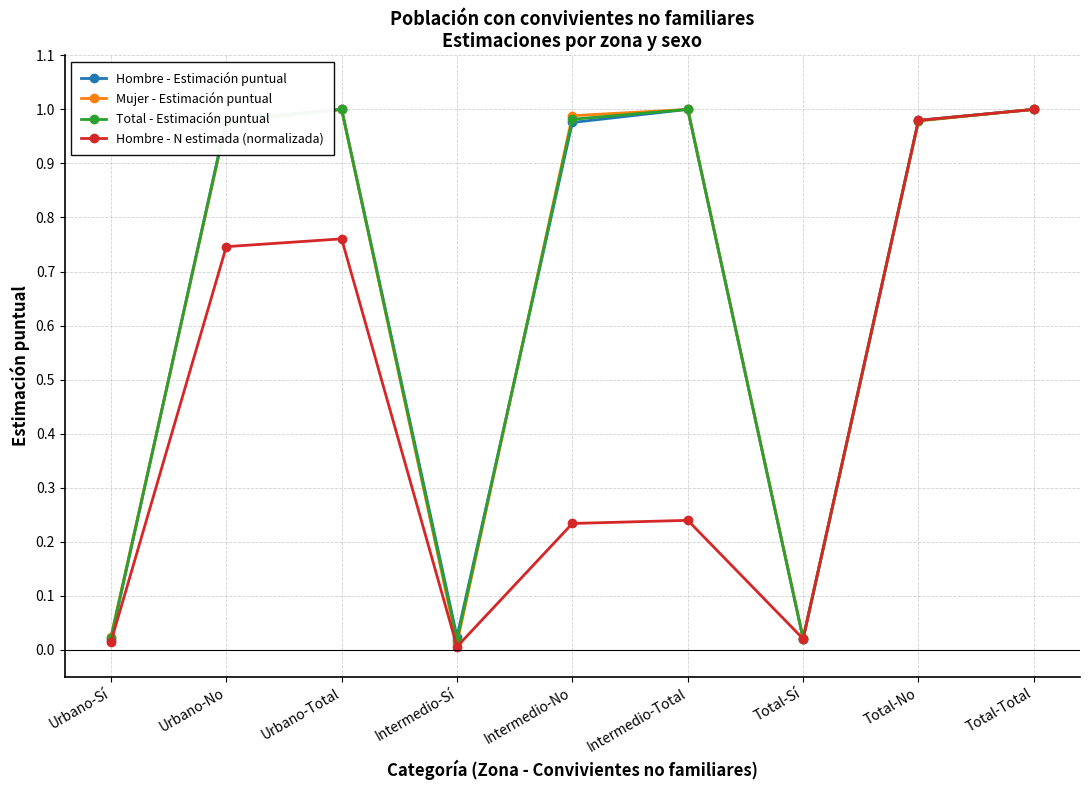

Where is the first local maximum for Mujer - Estimación puntual?

Urbano-Total